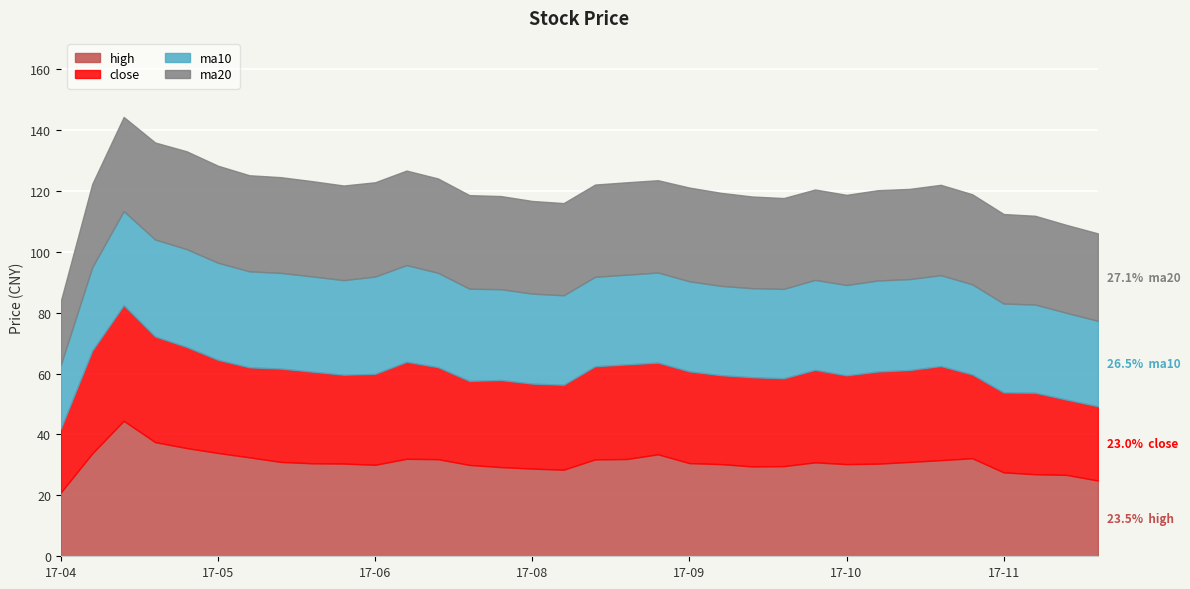

What is the highest value of the close series?

38.0